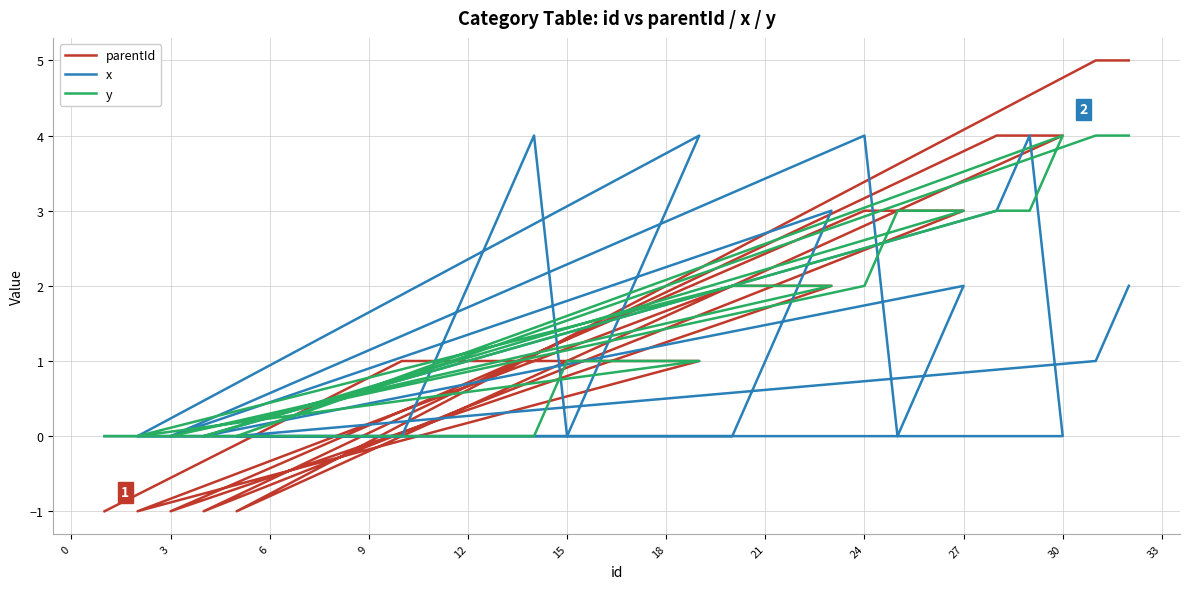

How many categories are shown in the chart?

28